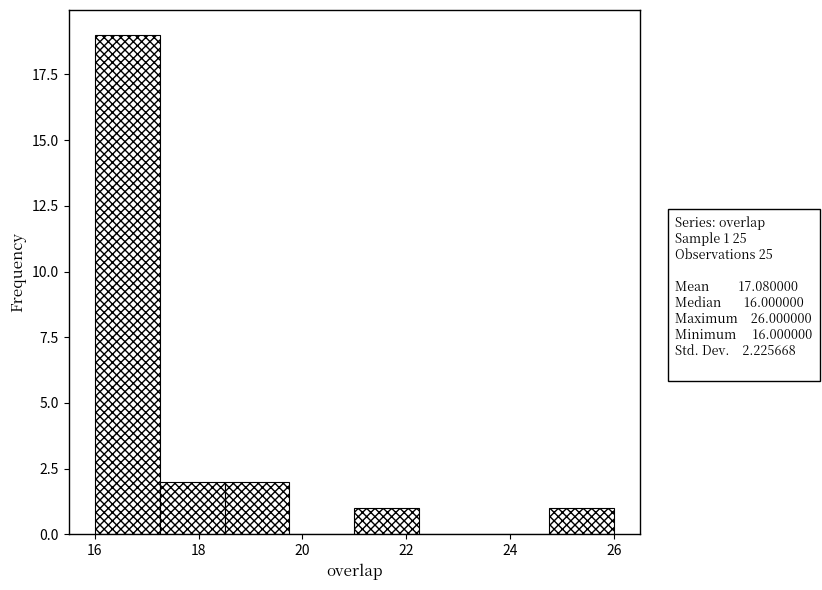

Over which range of the x-axis is the bar tallest?

16.00 to 17.25